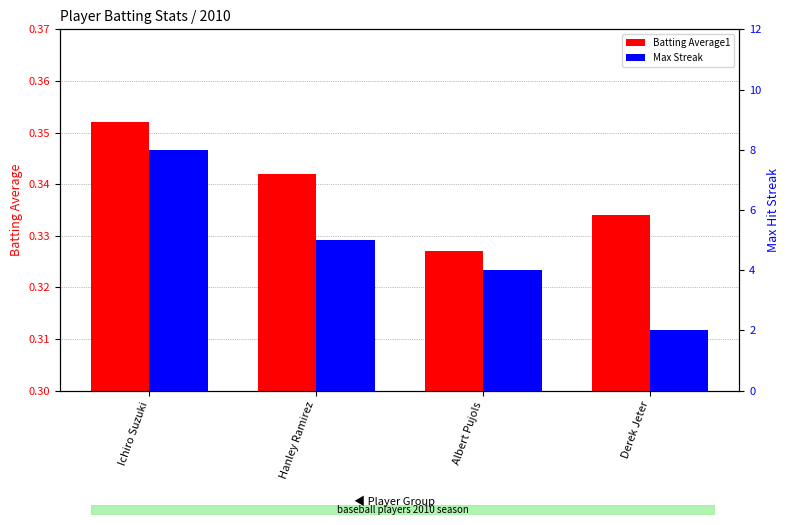

Count the Batting Average1 values in the range 0 to 1.

4